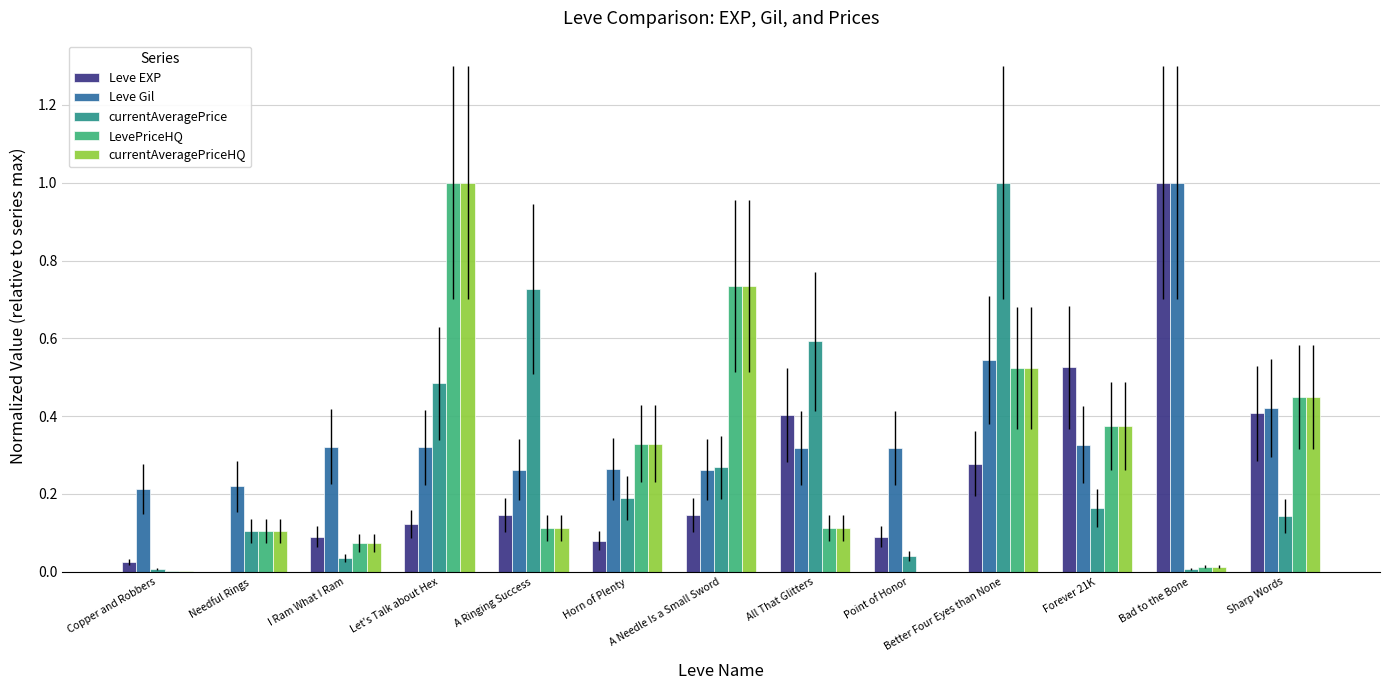

Which series changed the most between Needful Rings and Bad to the Bone?

Leve EXP